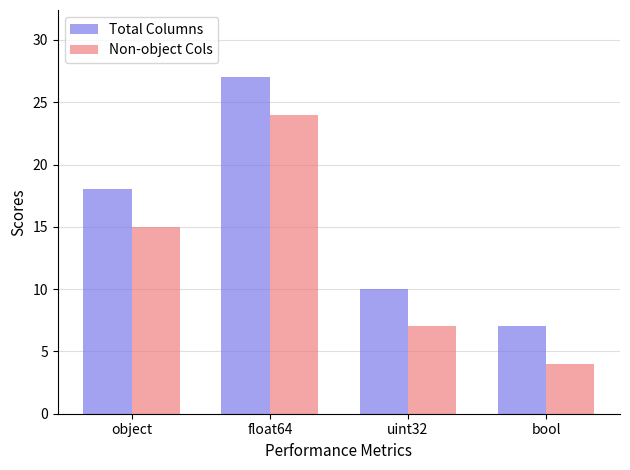

What is the label of the 3rd bar from the left?

uint32